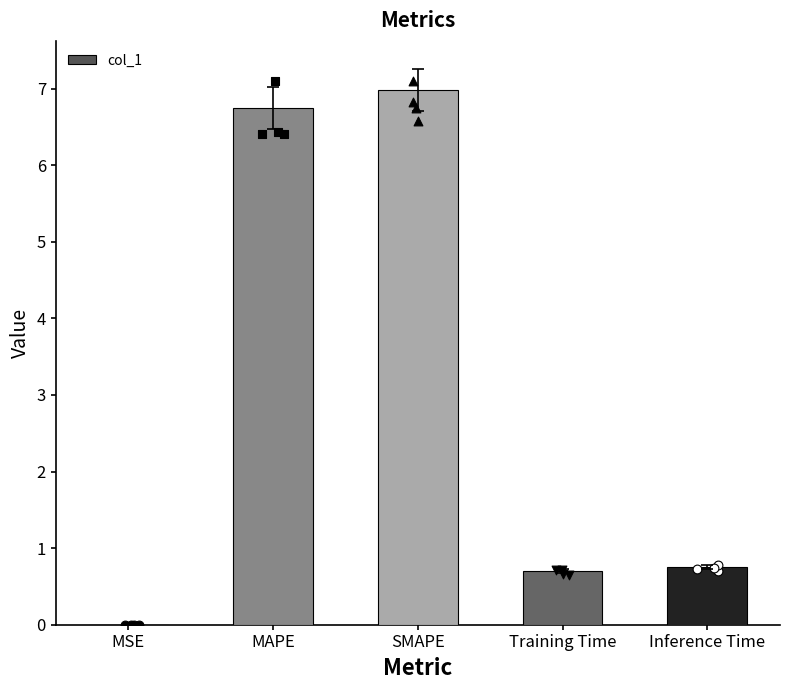

Approximately how many times larger is the value at Inference Time compared to MAPE?

0.1